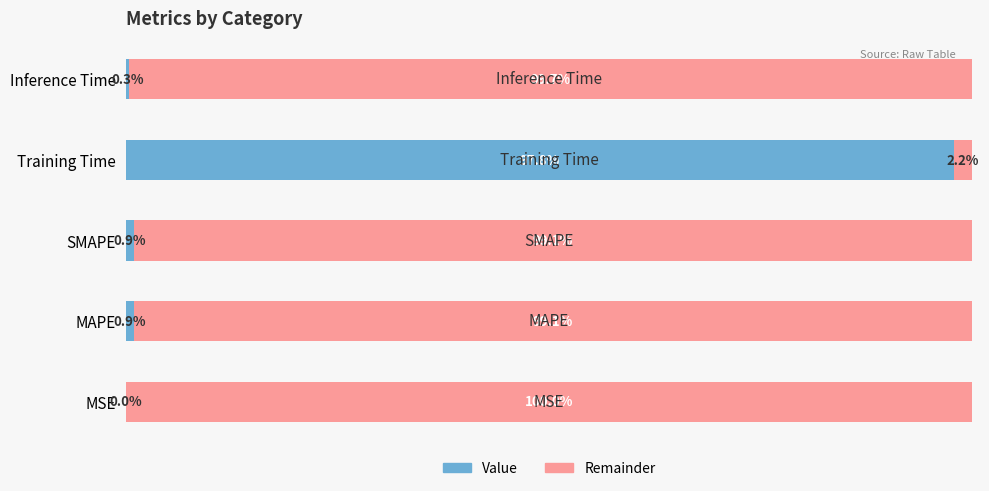

Which category has the highest value in the Value series?

Training Time